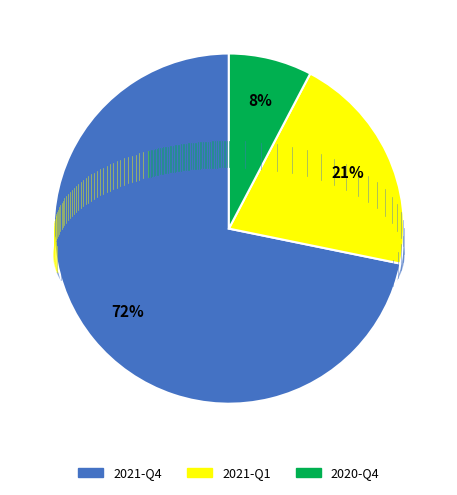

What percentage is the 2021-Q1 slice, to the nearest percent?

21%